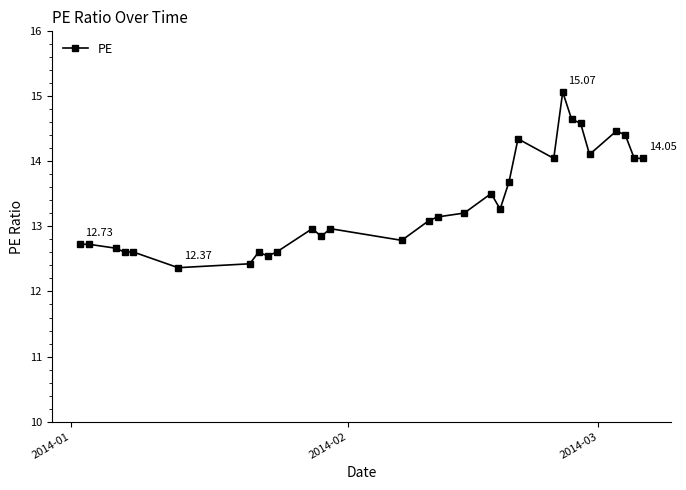

How many data points are less than 13?

14